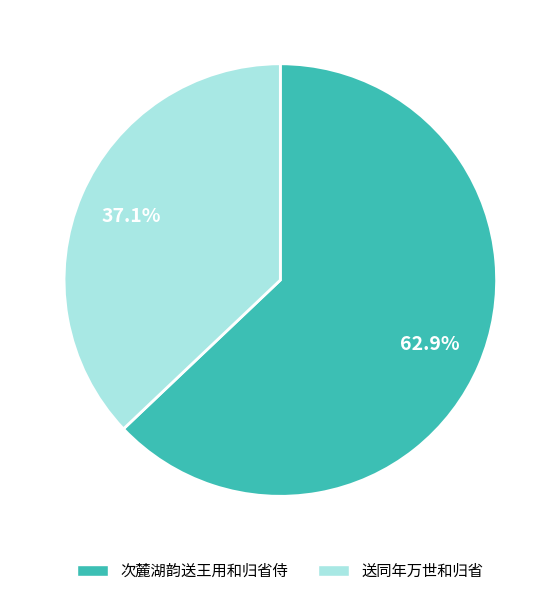

Is there a majority slice in this chart?

Yes